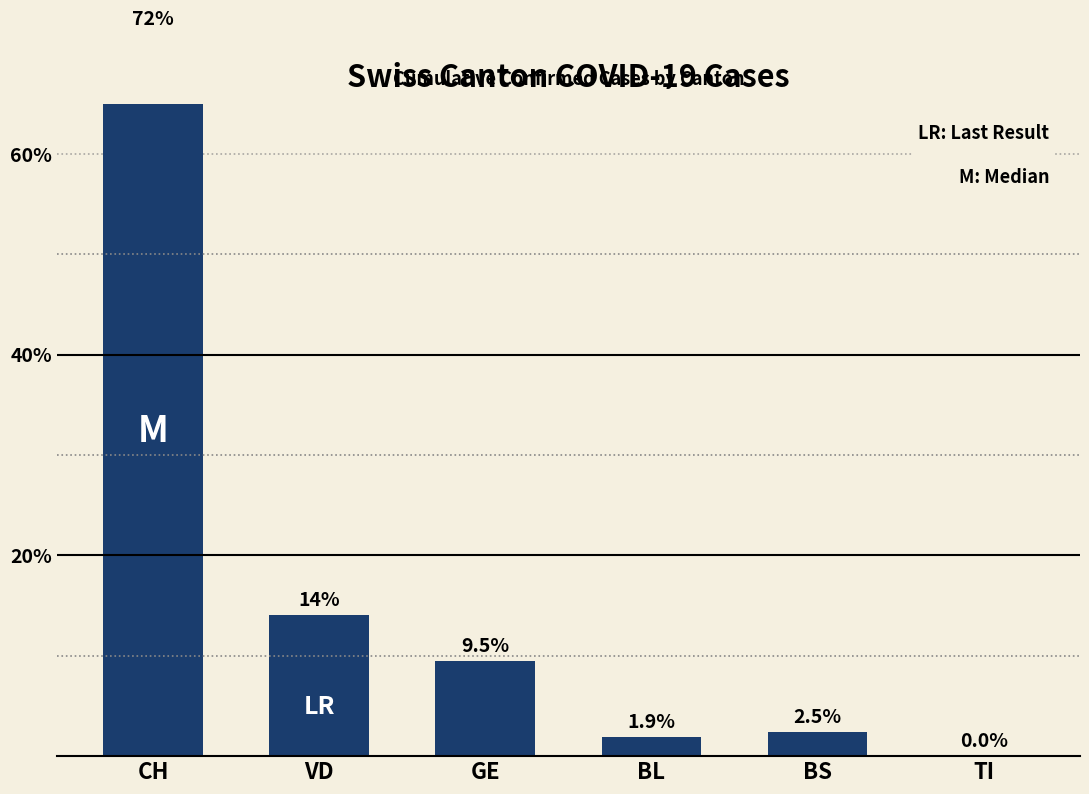

The value at BL is 1.9. True or false?

True